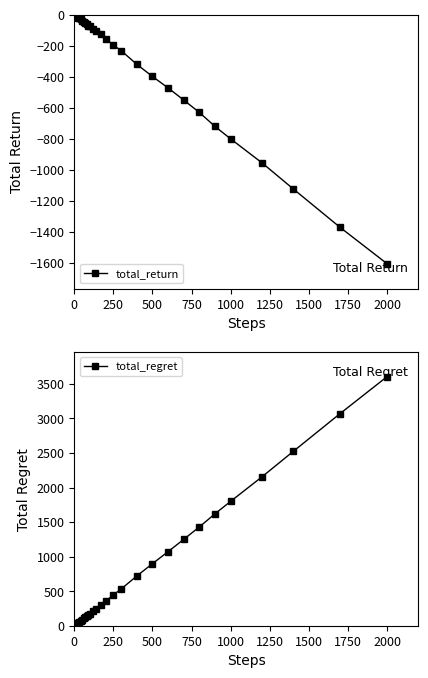

Is it true that total_return equals -1084 at 1000?

False